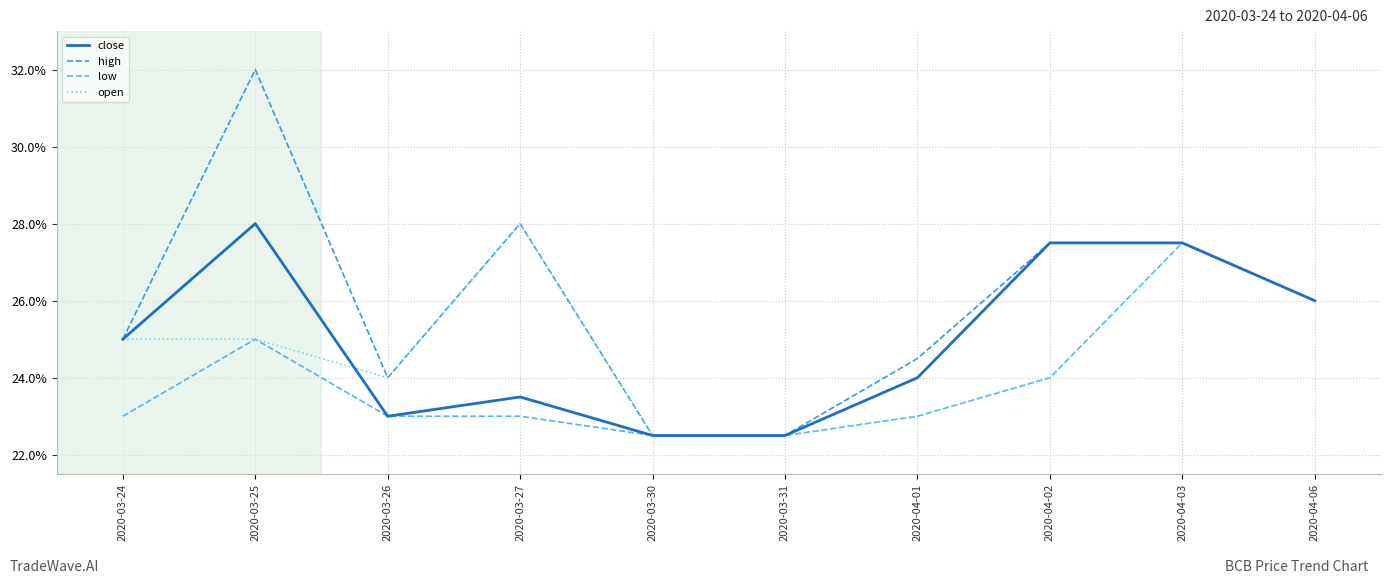

At which category does the chart reach its peak across all series?

2020-03-25